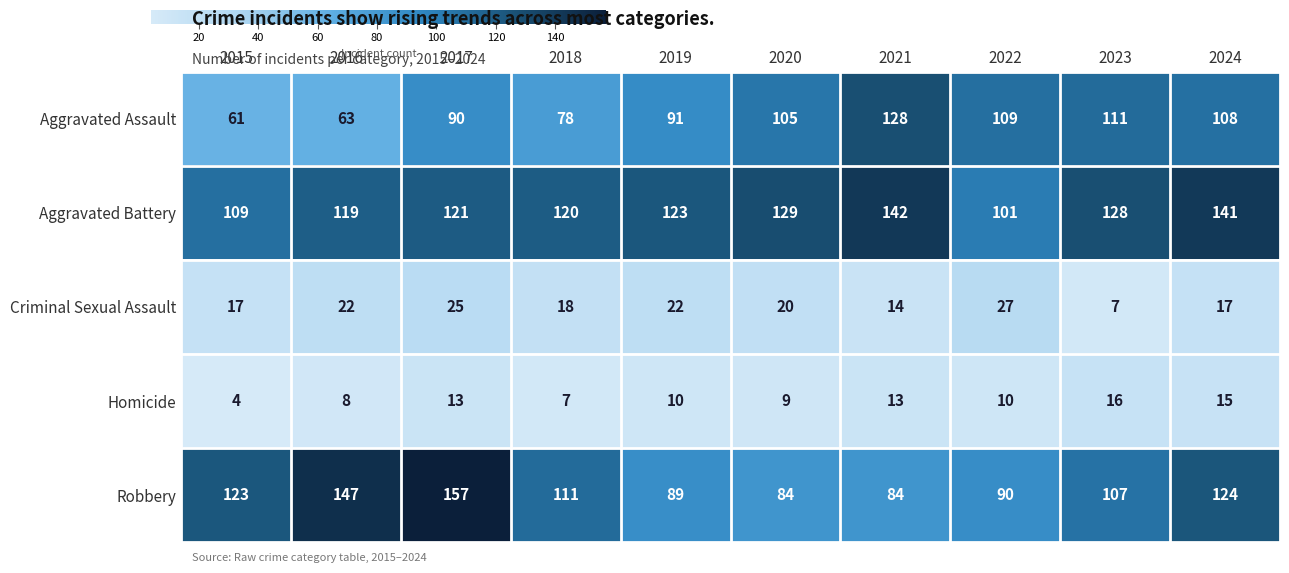

The value of Homicide at 2017 is 19. True or false?

False